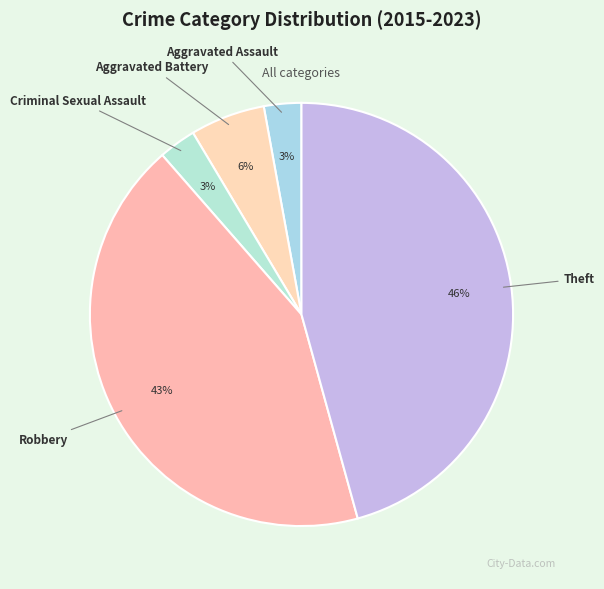

To the nearest percent, what is the difference between the Theft and Aggravated Assault slice percentages?

43%